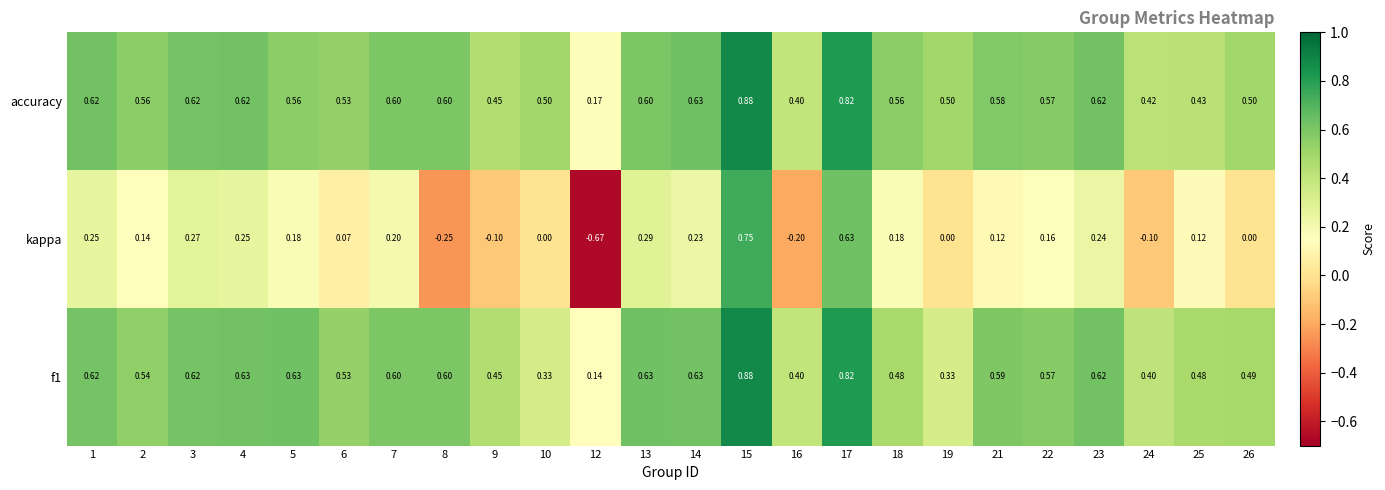

Is the value of kappa at 26 greater than the value of accuracy at 22?

No